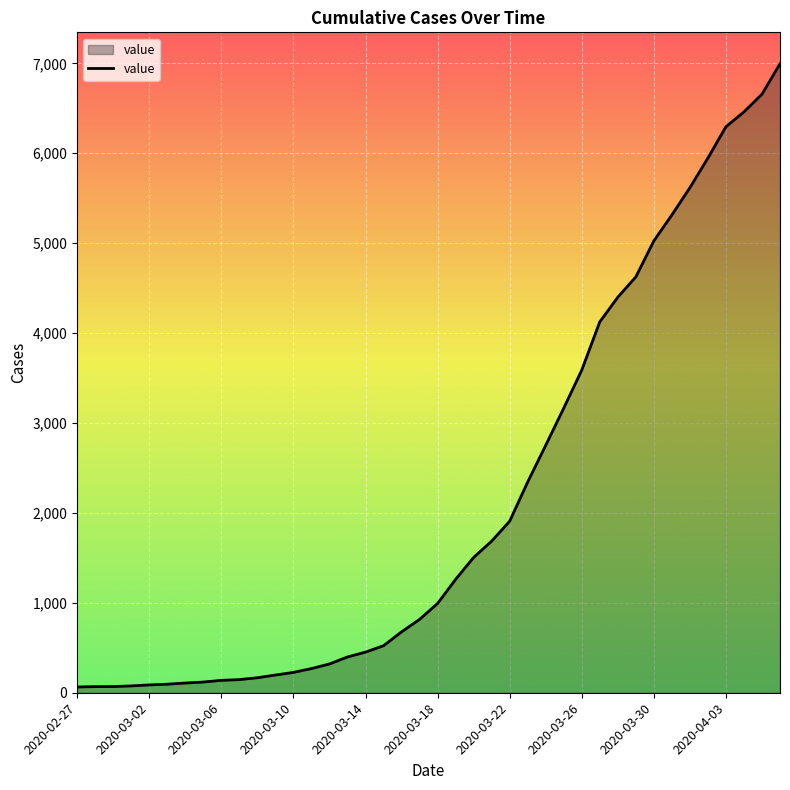

Does the chart have visible grid lines?

Yes